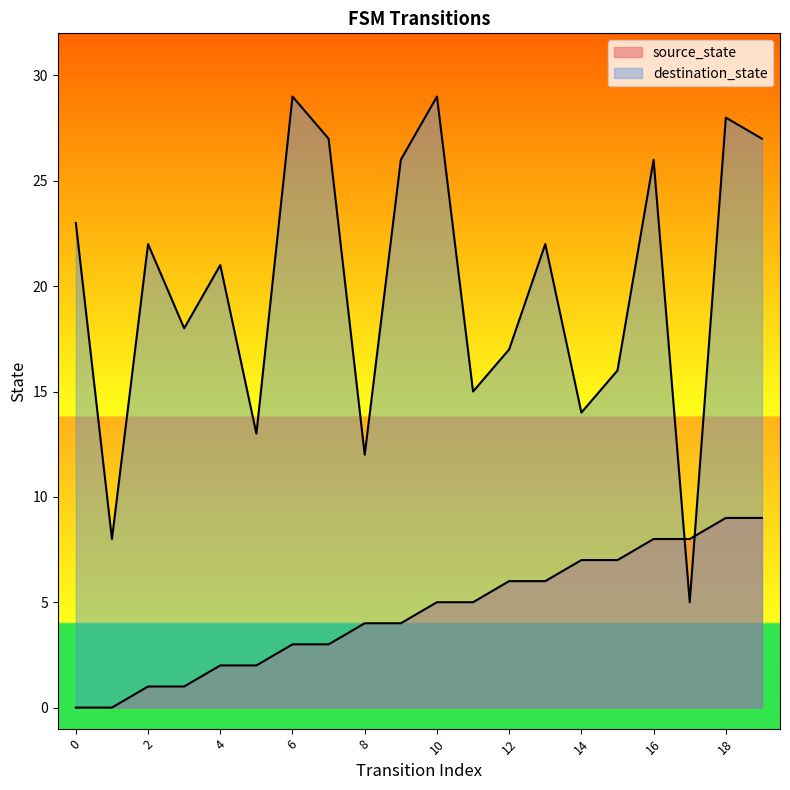

What is the value of the source_state point at the 10th from the left?

4